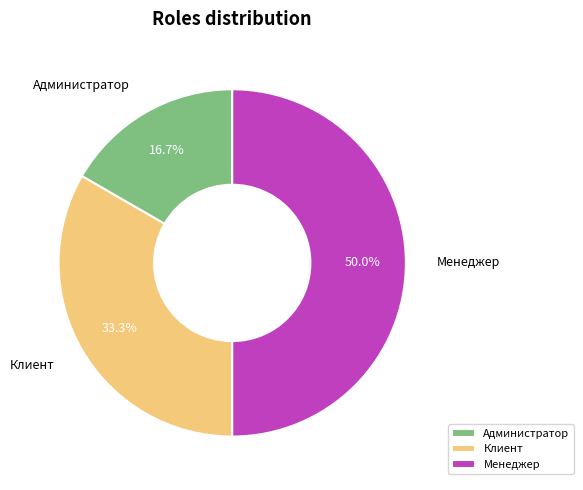

Which slice is the largest?

Менеджер